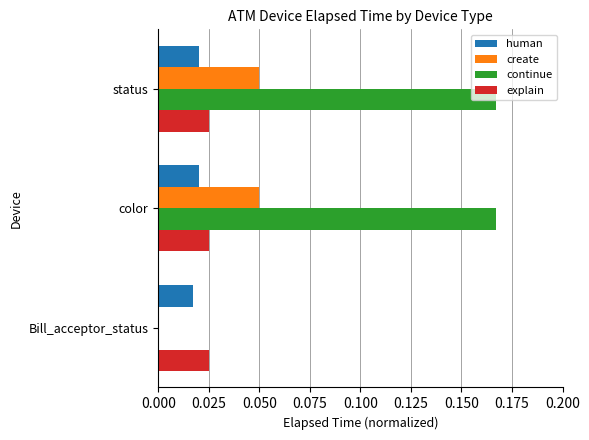

Is it true that human equals 0.0 at color?

True